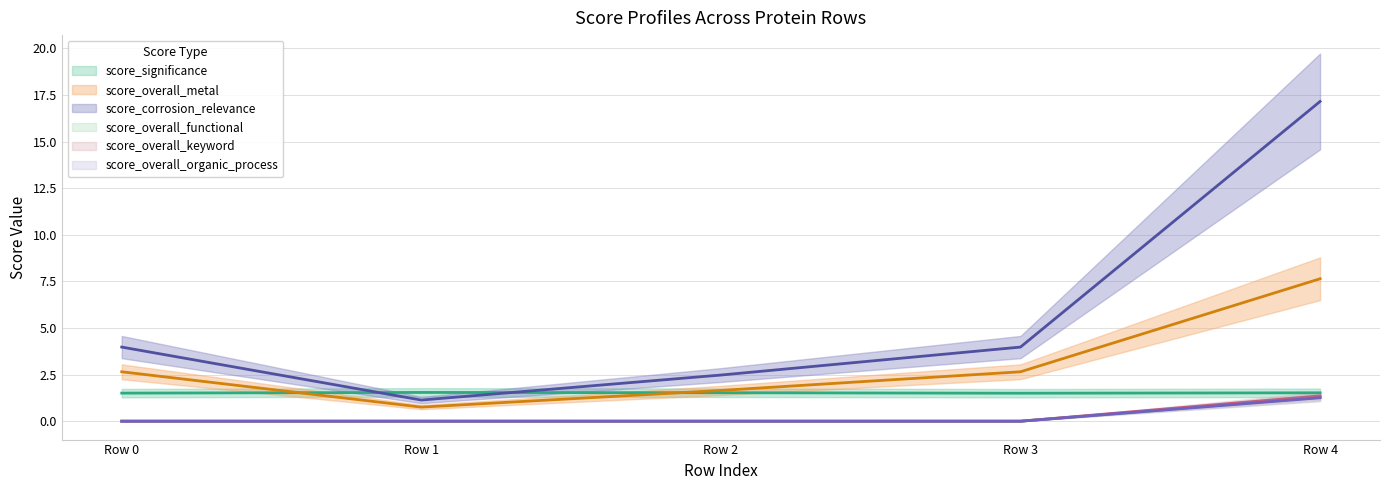

List the labels in order of score_overall_keyword value, smallest first.

Row 0, Row 1, Row 2, Row 3, Row 4